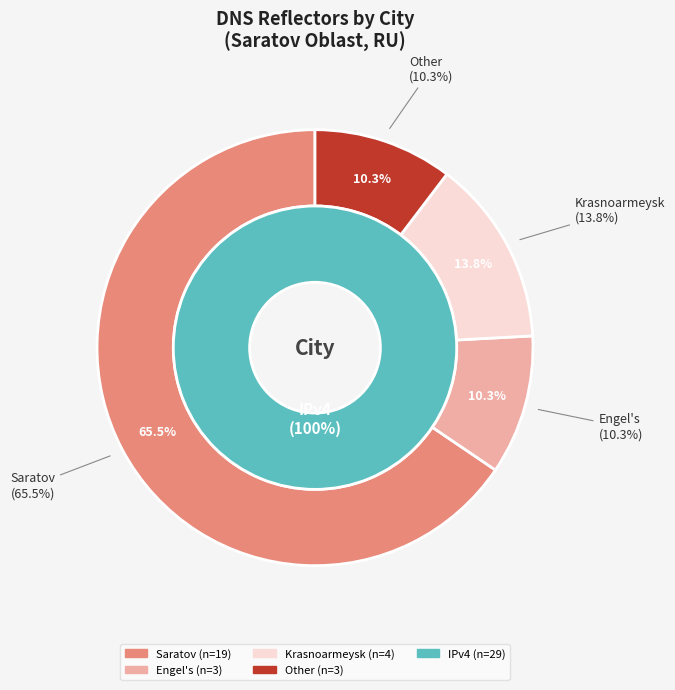

Between Krasnoarmeysk and Engel's, which is larger?

Krasnoarmeysk